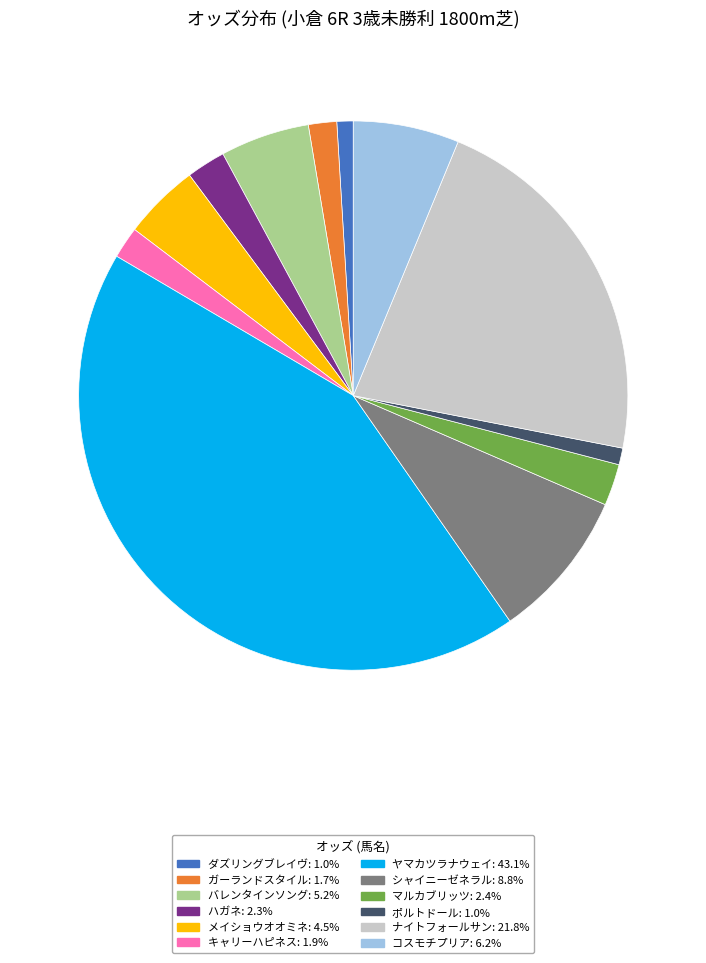

Approximately how many times larger is the value at ハガネ compared to バレンタインソング?

0.4